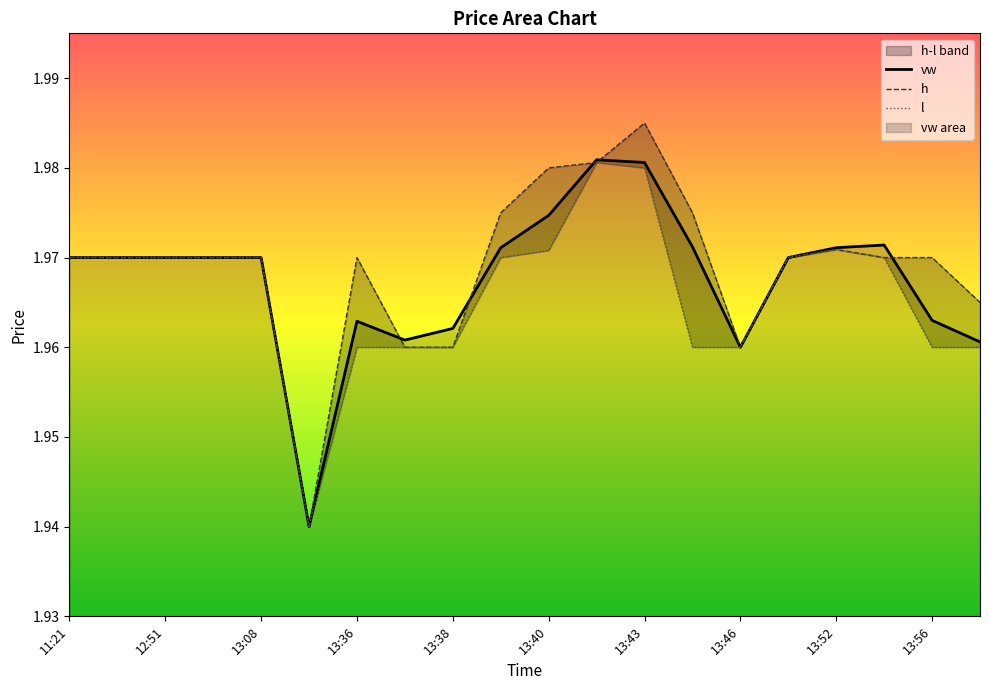

Rank the series at 13:52 from lowest to highest value.

h, l, vw